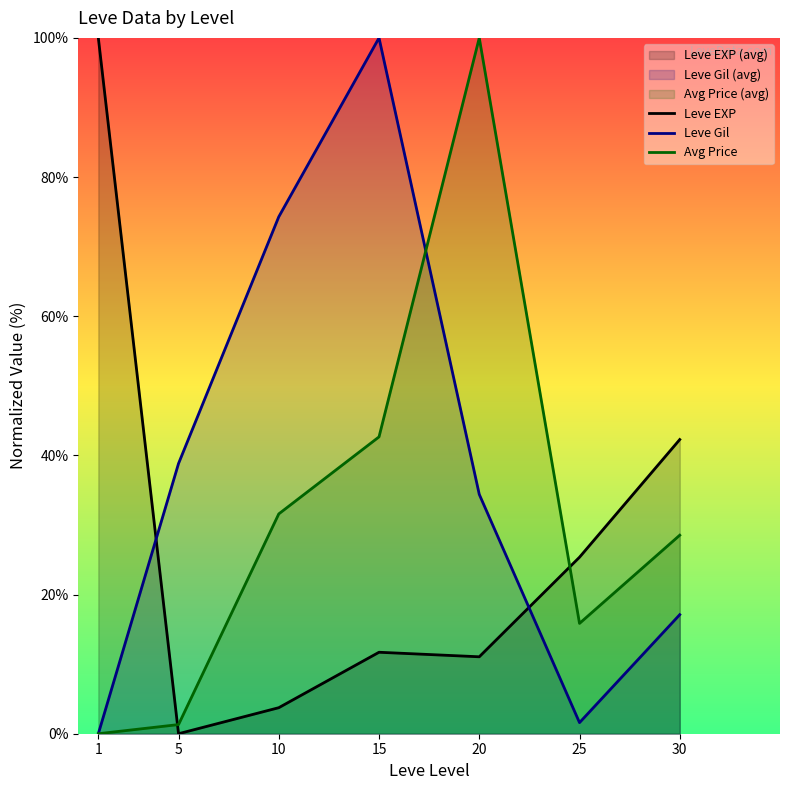

What is the value of the Avg Price point at the 6th from the left?

15.9